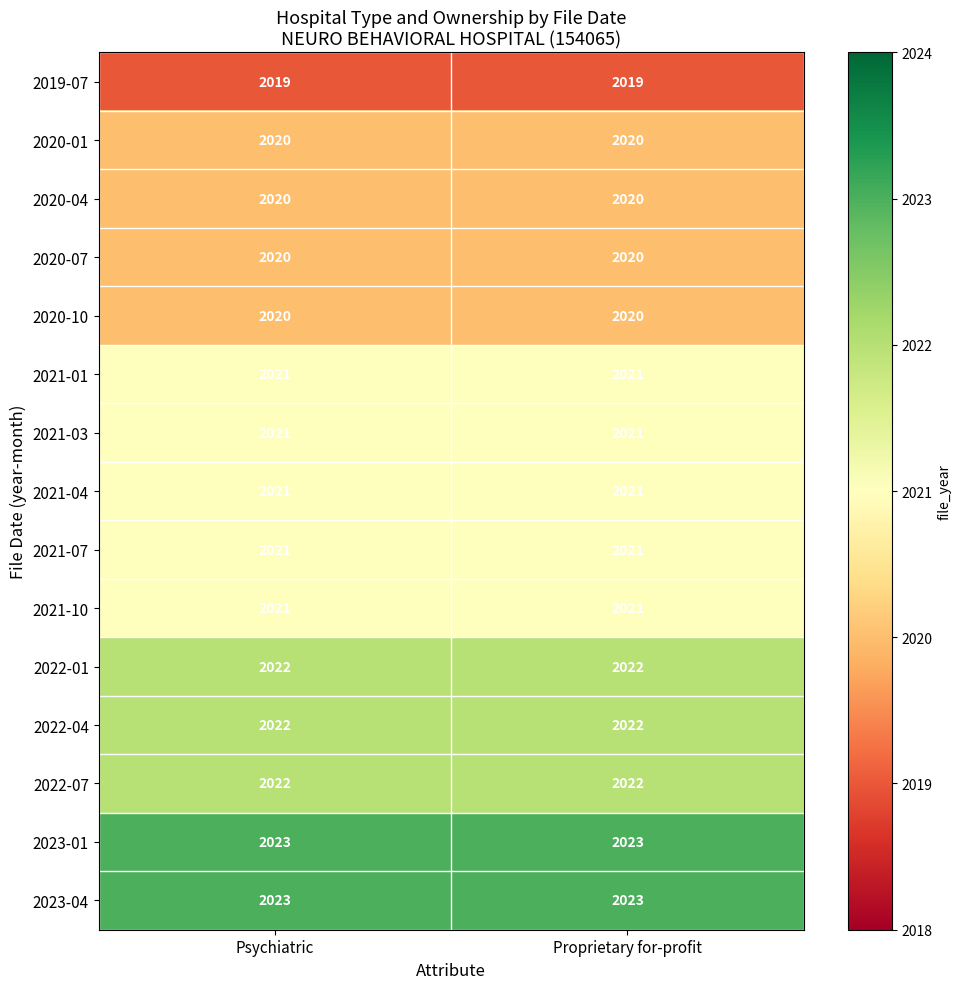

What is the lowest value of the 2023-04 series?

2023